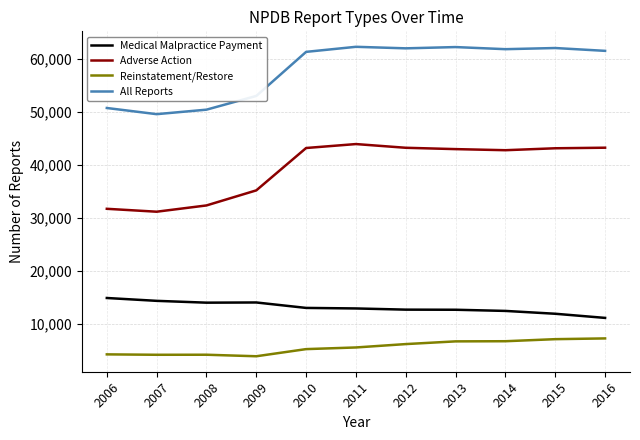

List the series in order of their peak value, lowest first.

Reinstatement/Restore, Medical Malpractice Payment, Adverse Action, All Reports